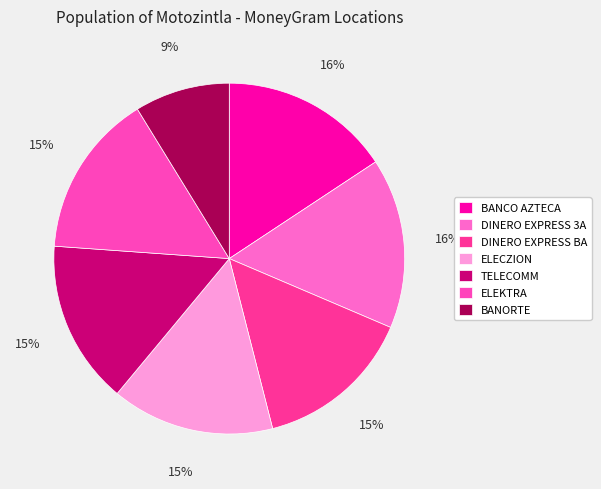

To the nearest percent, what percentage of the pie is TELECOMM?

15%